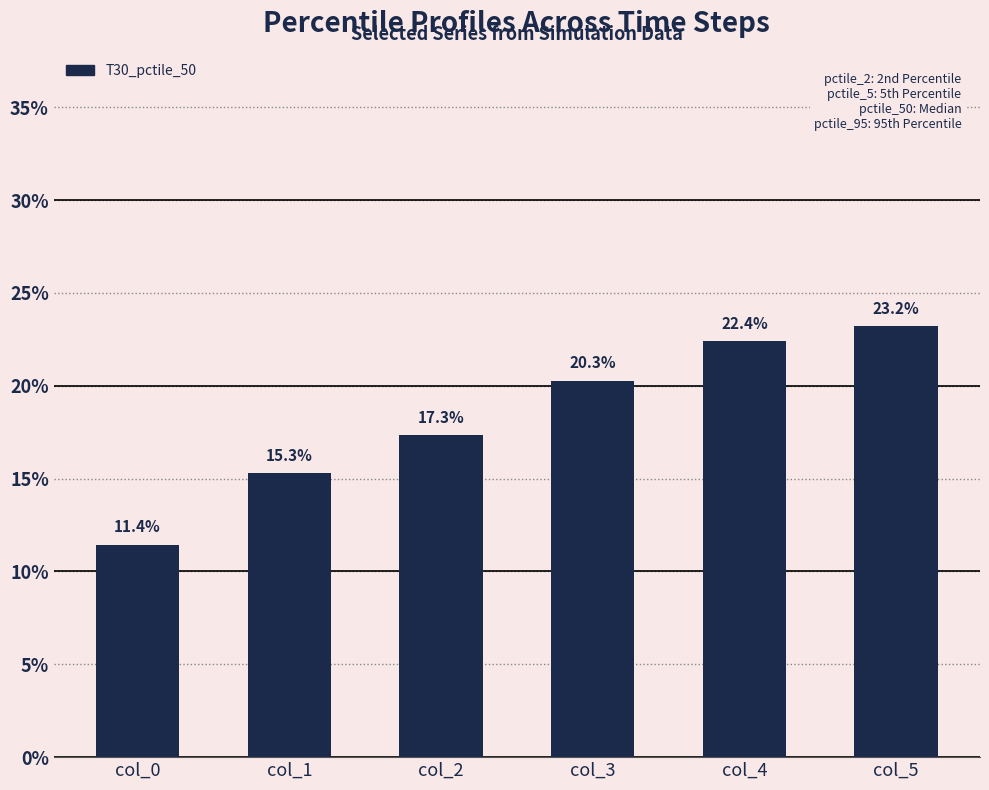

What is the average value?

0.2